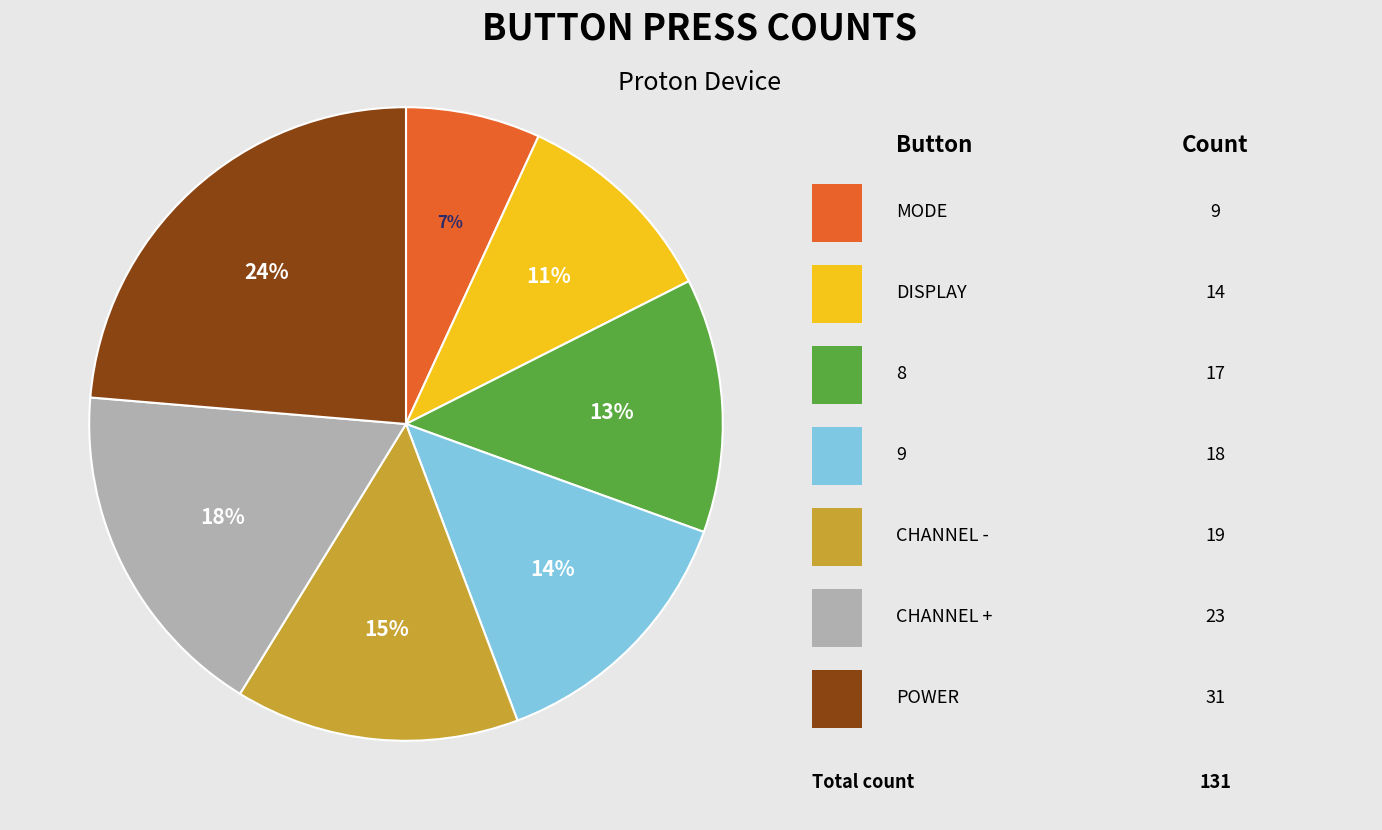

How many slices are in this pie chart?

7